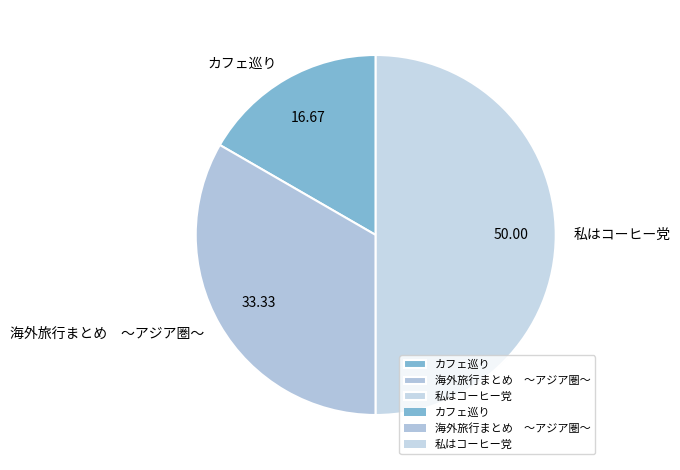

How many segments does this pie chart have?

3